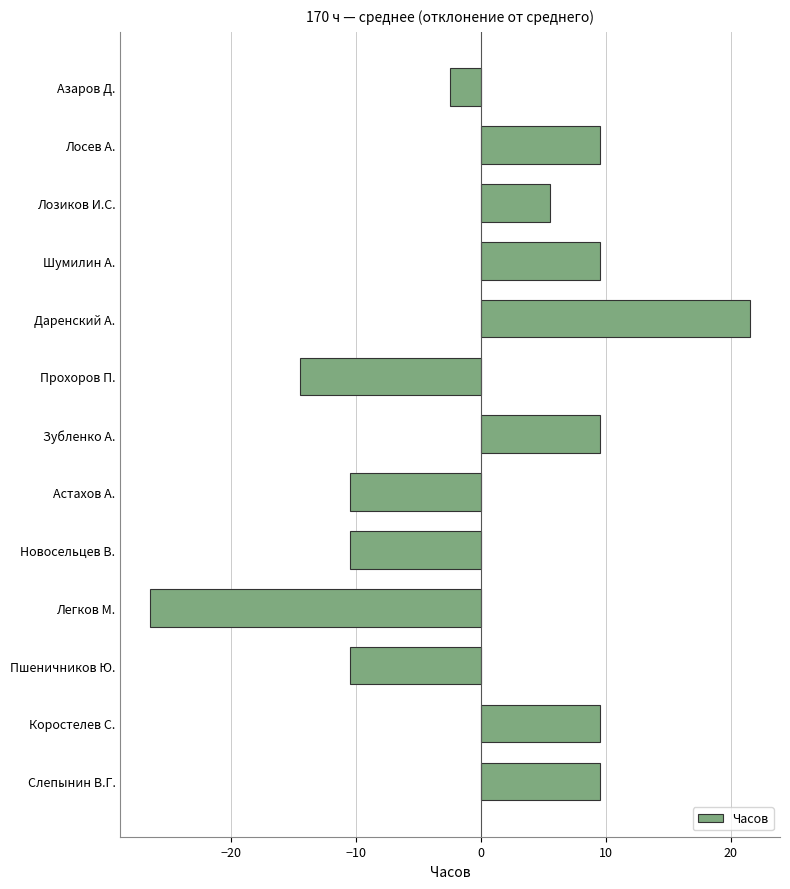

What is the label of the 4th bar from the bottom?

Легков М.